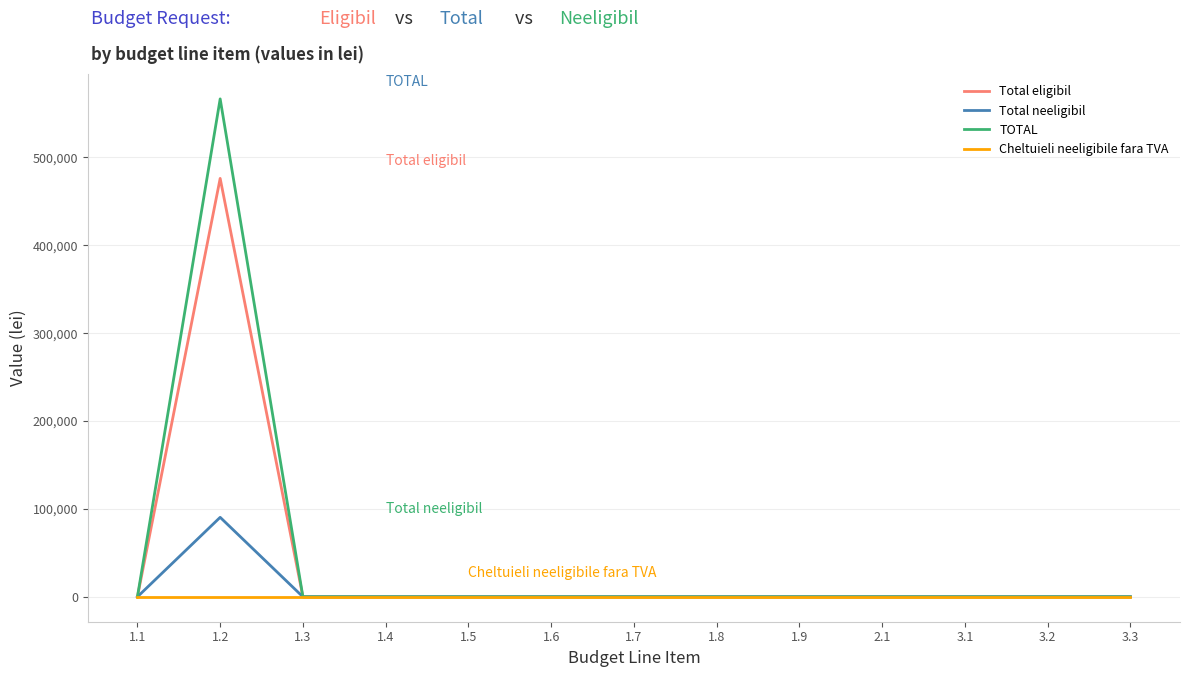

Between 1.2 and 1.6, which series saw the biggest shift?

TOTAL